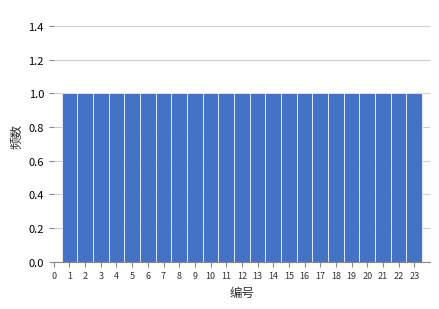

Reading left to right, list every bar in this chart as the range it spans on the x-axis followed by its height. The values are not printed on the chart, so give them approximately, as read against the axis.

0.5 to 1.5: 1
1.5 to 2.5: 1
2.5 to 3.5: 1
3.5 to 4.5: 1
4.5 to 5.5: 1
5.5 to 6.5: 1
6.5 to 7.5: 1
7.5 to 8.5: 1
8.5 to 9.5: 1
9.5 to 10.5: 1
10.5 to 11.5: 1
11.5 to 12.5: 1
12.5 to 13.5: 1
13.5 to 14.5: 1
14.5 to 15.5: 1
15.5 to 16.5: 1
16.5 to 17.5: 1
17.5 to 18.5: 1
18.5 to 19.5: 1
19.5 to 20.5: 1
20.5 to 21.5: 1
21.5 to 22.5: 1
22.5 to 23.5: 1